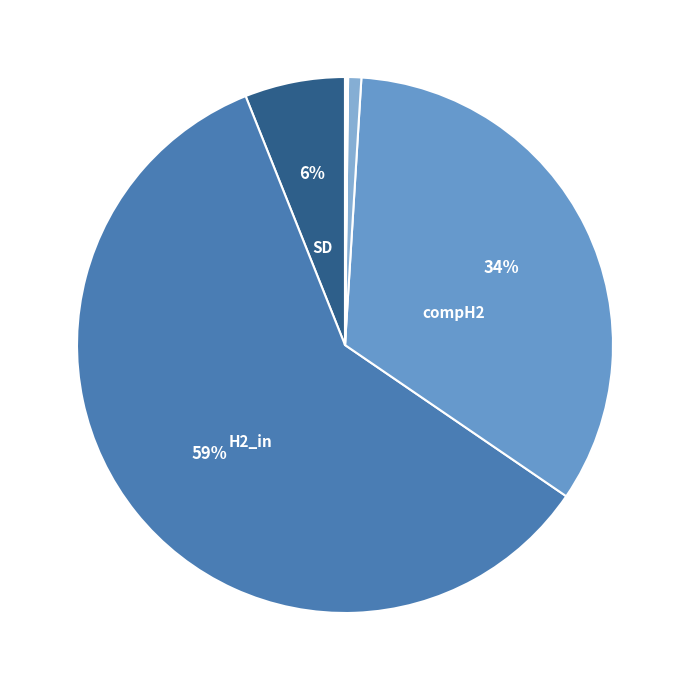

How many segments does this pie chart have?

7